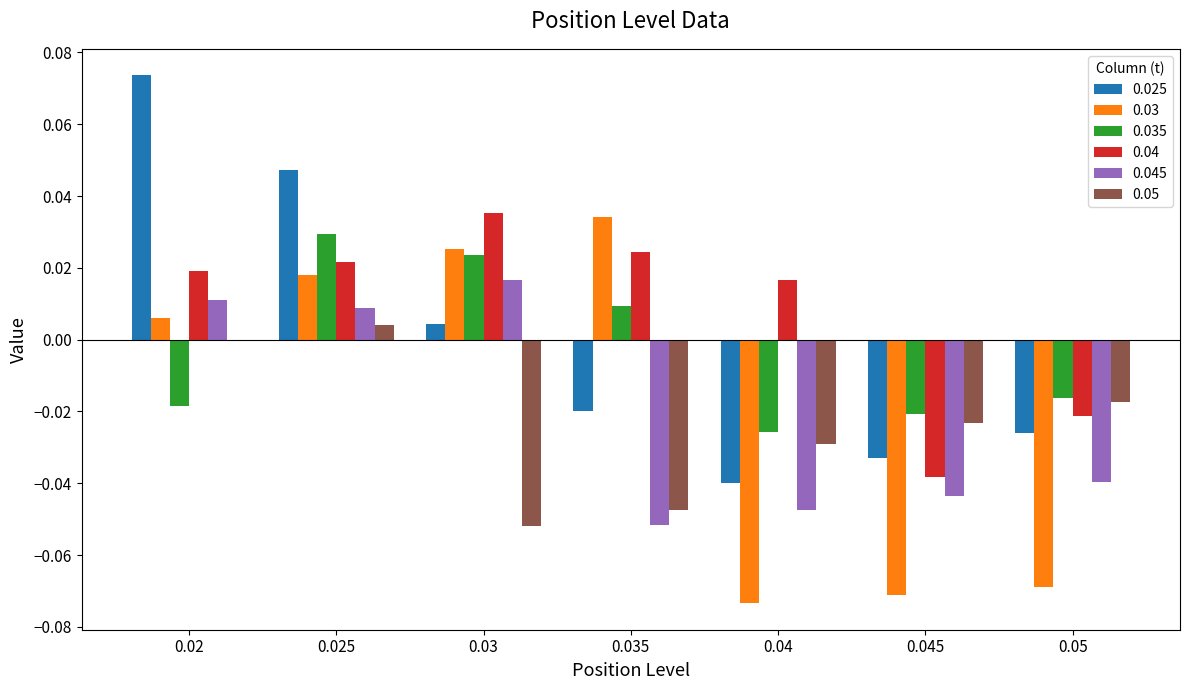

Which series has the largest total across all categories?

0.04